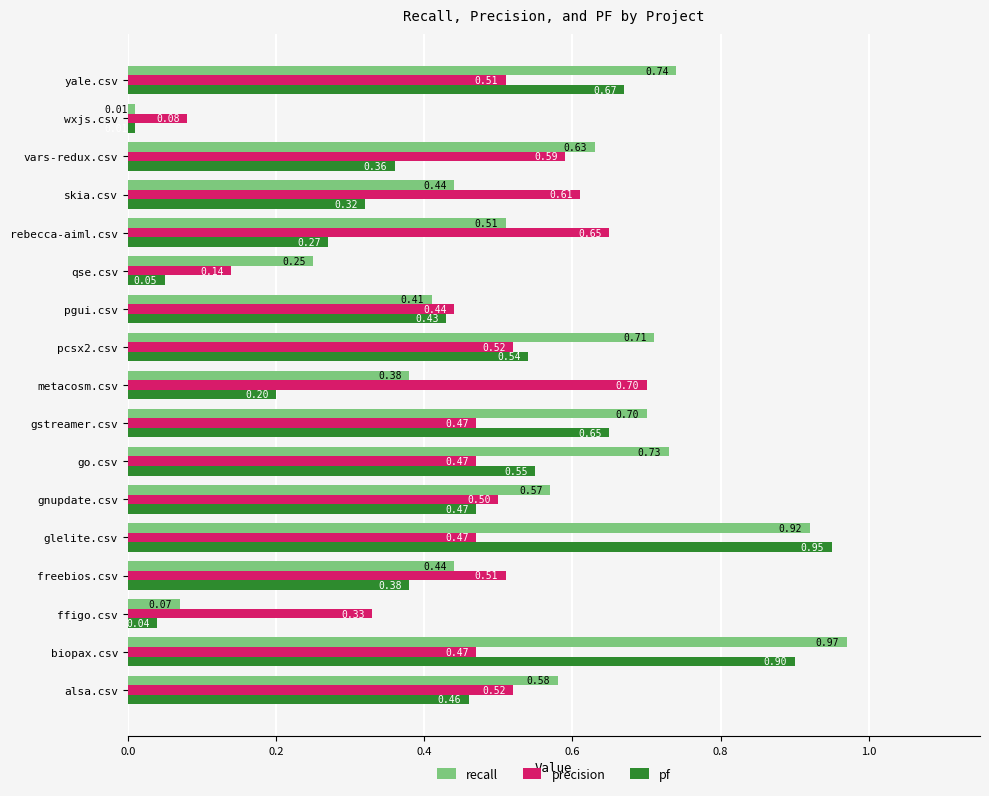

At how many categories does at least one series exceed 0?

17